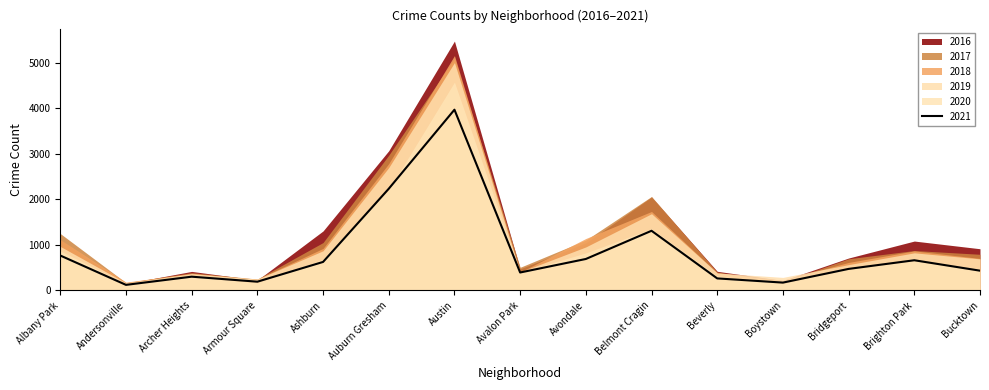

Rank the categories by 2021 value from highest to lowest.

Austin, Auburn Gresham, Belmont Cragin, Albany Park, Avondale, Brighton Park, Ashburn, Bridgeport, Bucktown, Avalon Park, Archer Heights, Beverly, Armour Square, Boystown, Andersonville